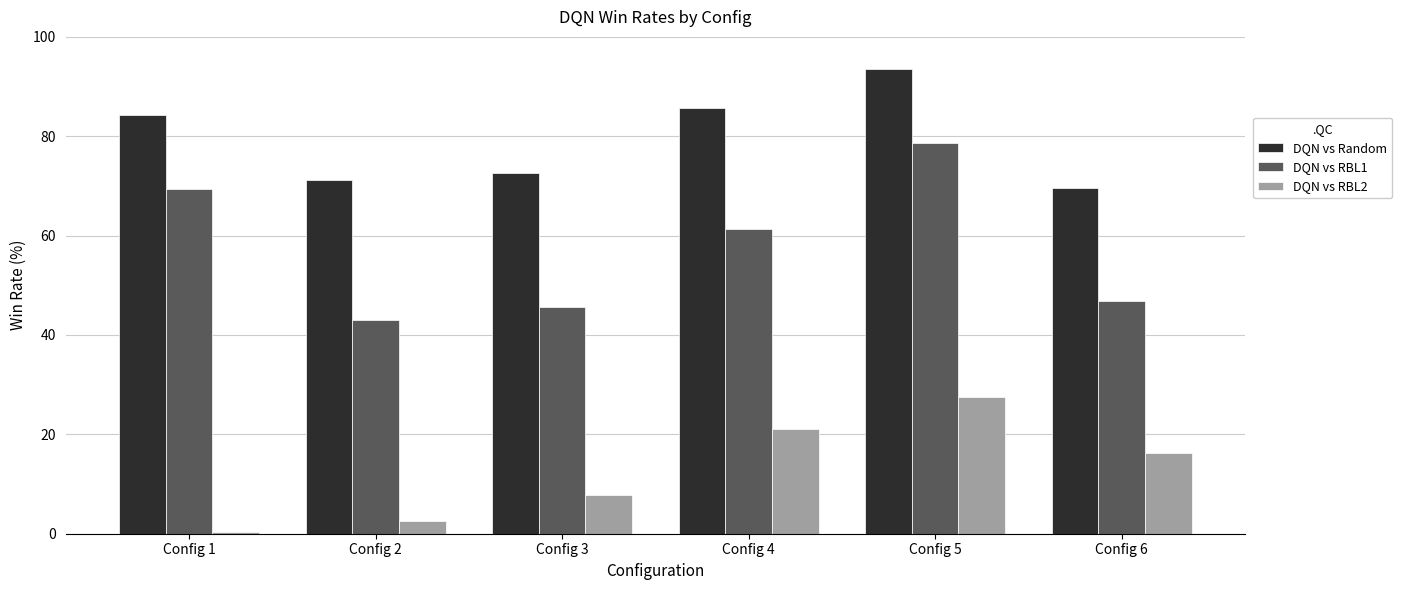

Reading left to right, what are all the values shown in this chart?

DQN vs Random: 84.2	71.2	72.6	85.6	93.6	69.6
DQN vs RBL1: 69.4	43.0	45.6	61.4	78.6	46.8
DQN vs RBL2: 0.4	2.6	7.8	21.0	27.6	16.2